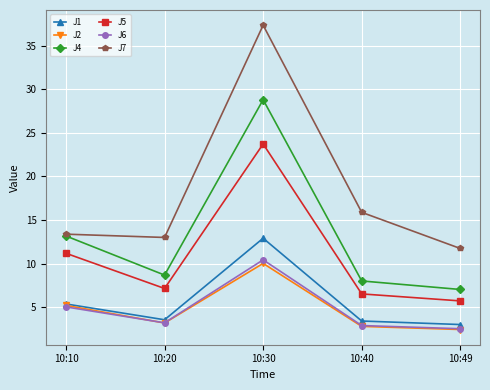

Rank the categories by J4 value from highest to lowest.

10:30, 10:10, 10:20, 10:40, 10:49